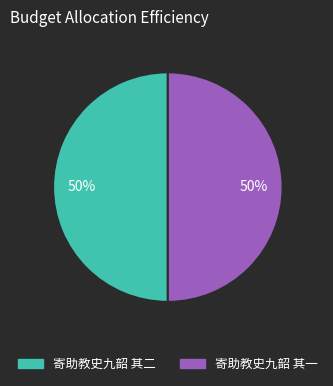

To the nearest percent, what is the average slice percentage?

50%